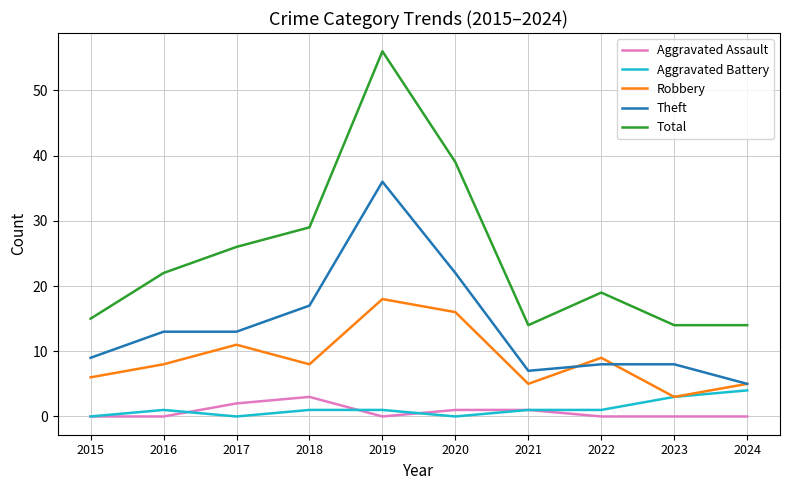

At which category is the sum across all series the highest?

2019